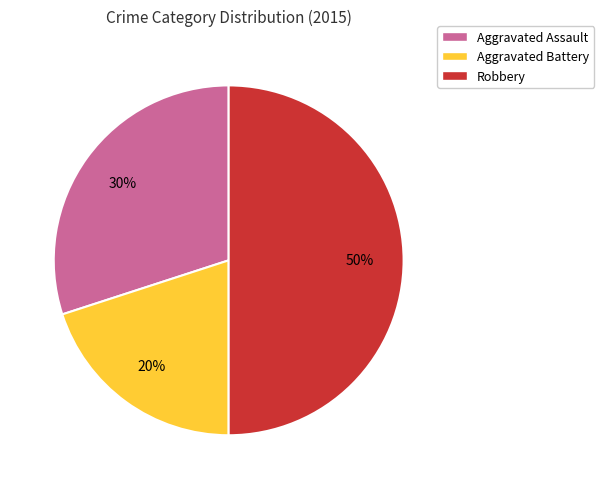

What is the smallest slice in the pie chart?

Aggravated Battery